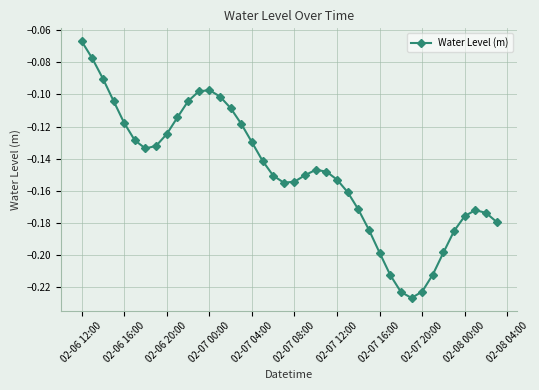

What is the sum of all values?

-5.9